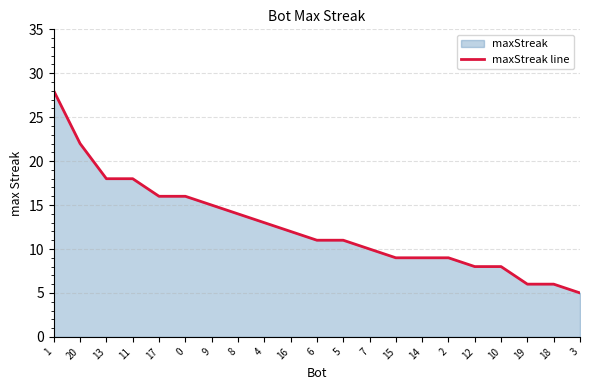

How many series are shown in this chart?

1